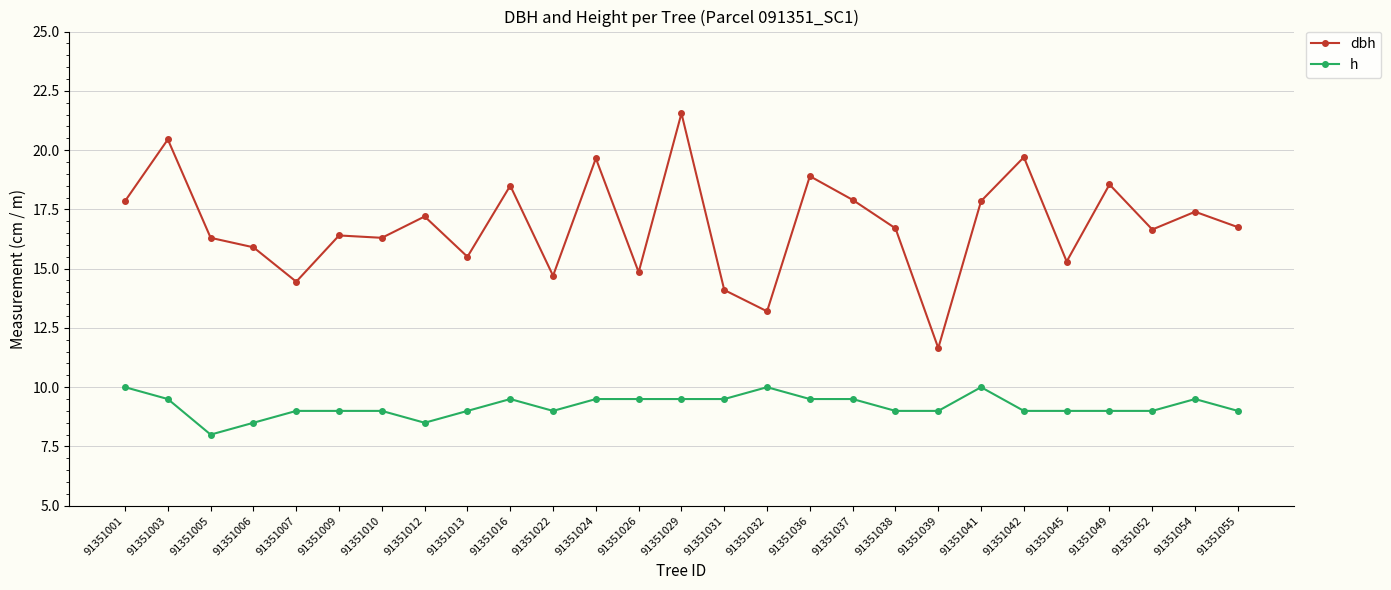

What is the value of the h point at the 17th from the left?

9.5